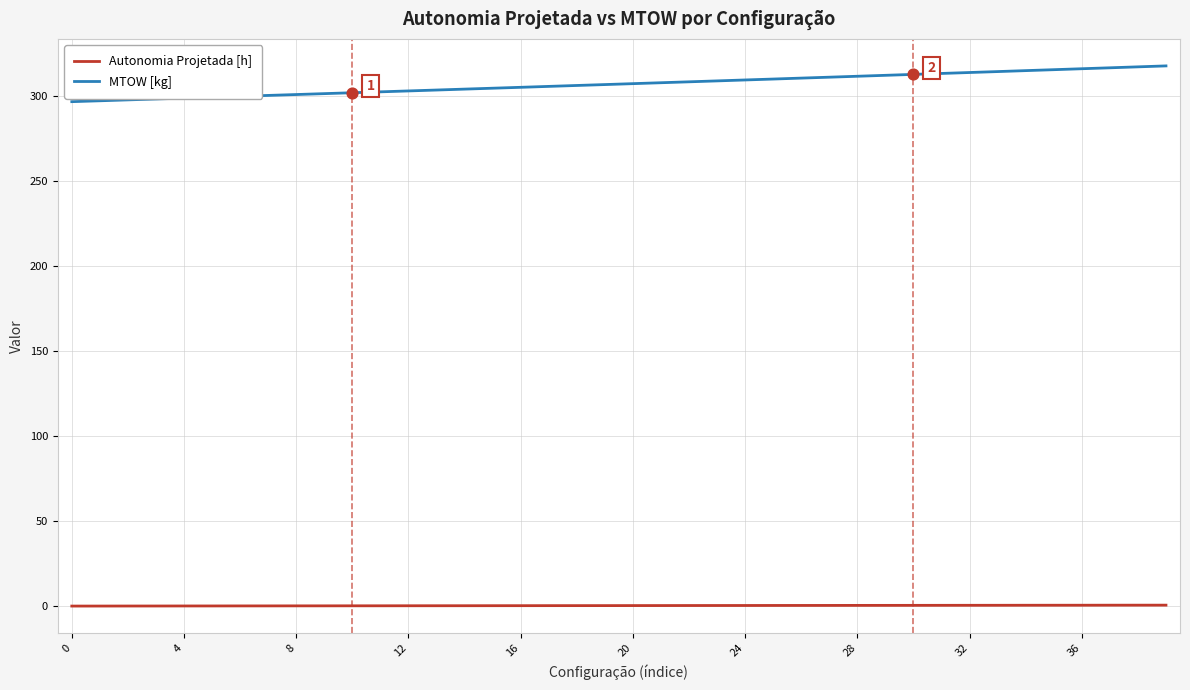

Which series has the largest total across all categories?

MTOW [kg]